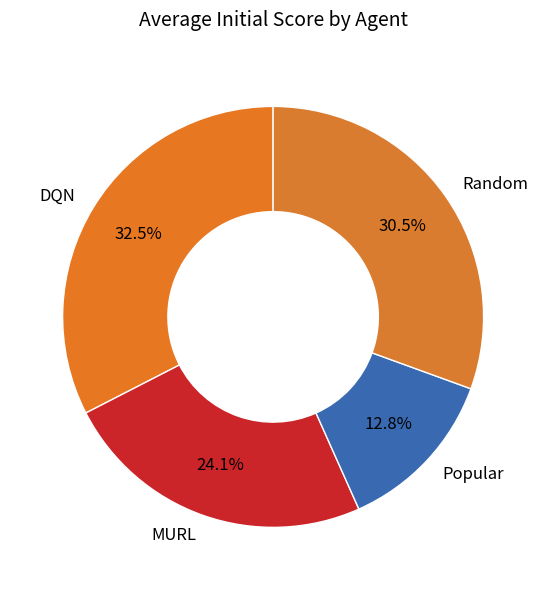

What is the largest slice in the pie chart?

DQN